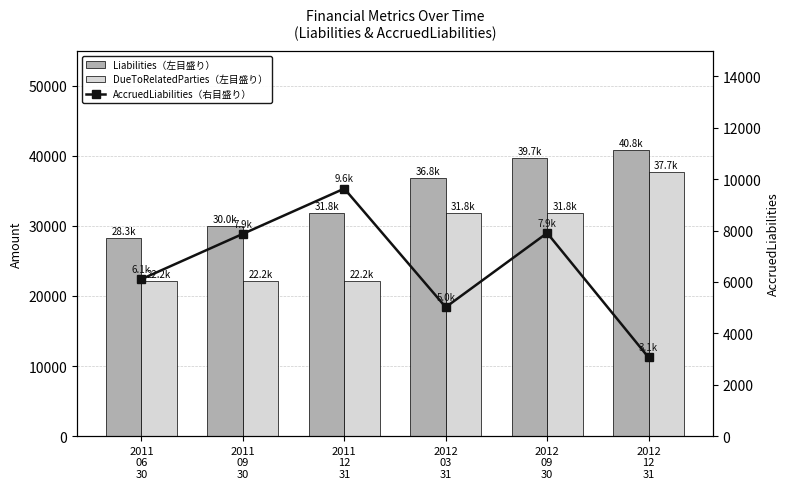

Which series changed the most between 2012
03
31 and 2012
09
30?

Liabilities（左目盛り）